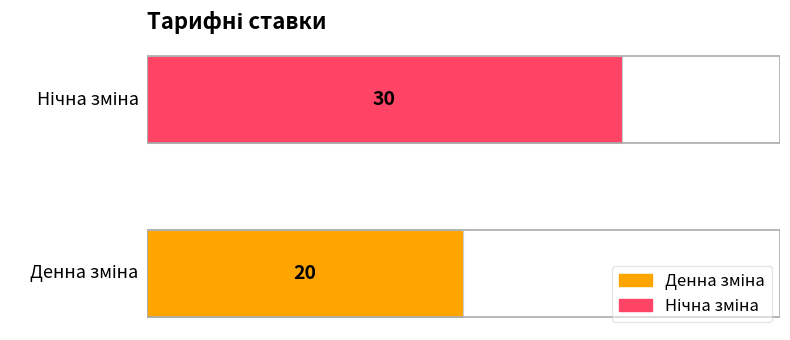

What is the maximum value shown in the chart?

30